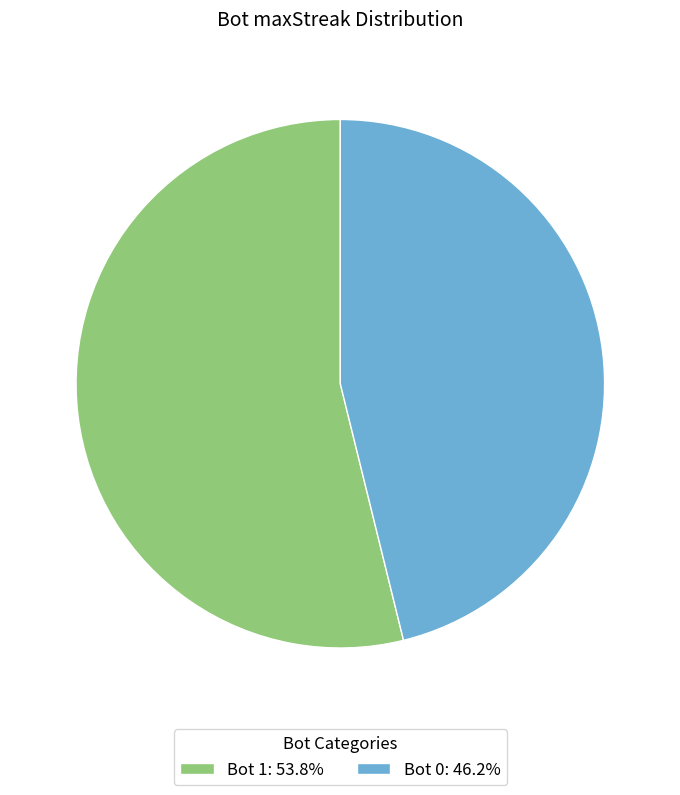

What is the ratio of the value at Bot 1: 53.8% to the value at Bot 0: 46.2%?

1.2